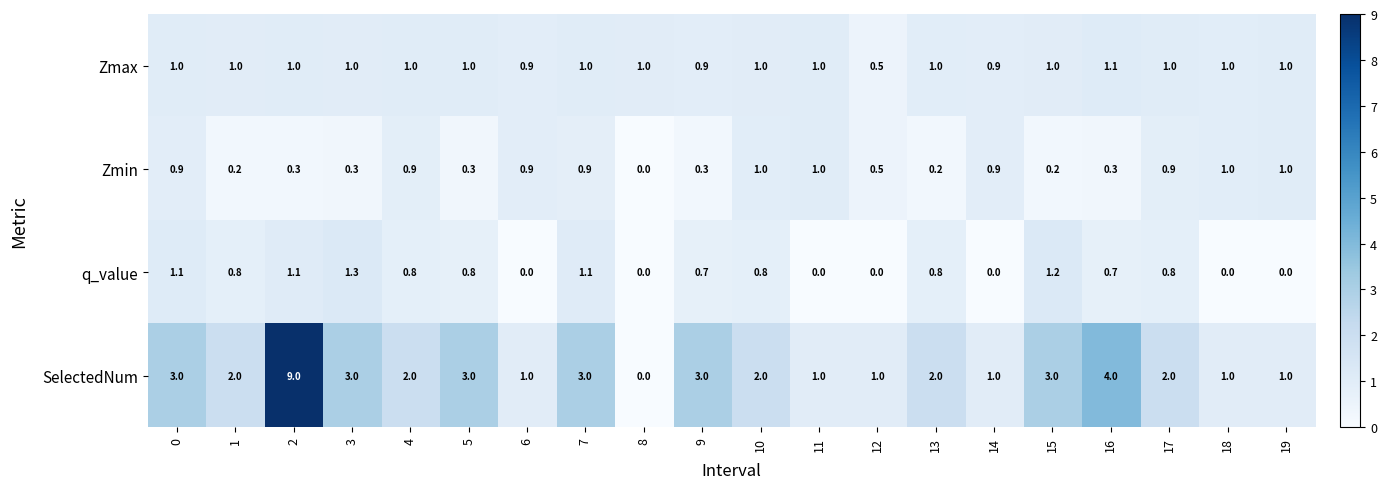

What is the sum of all SelectedNum values?

47.0